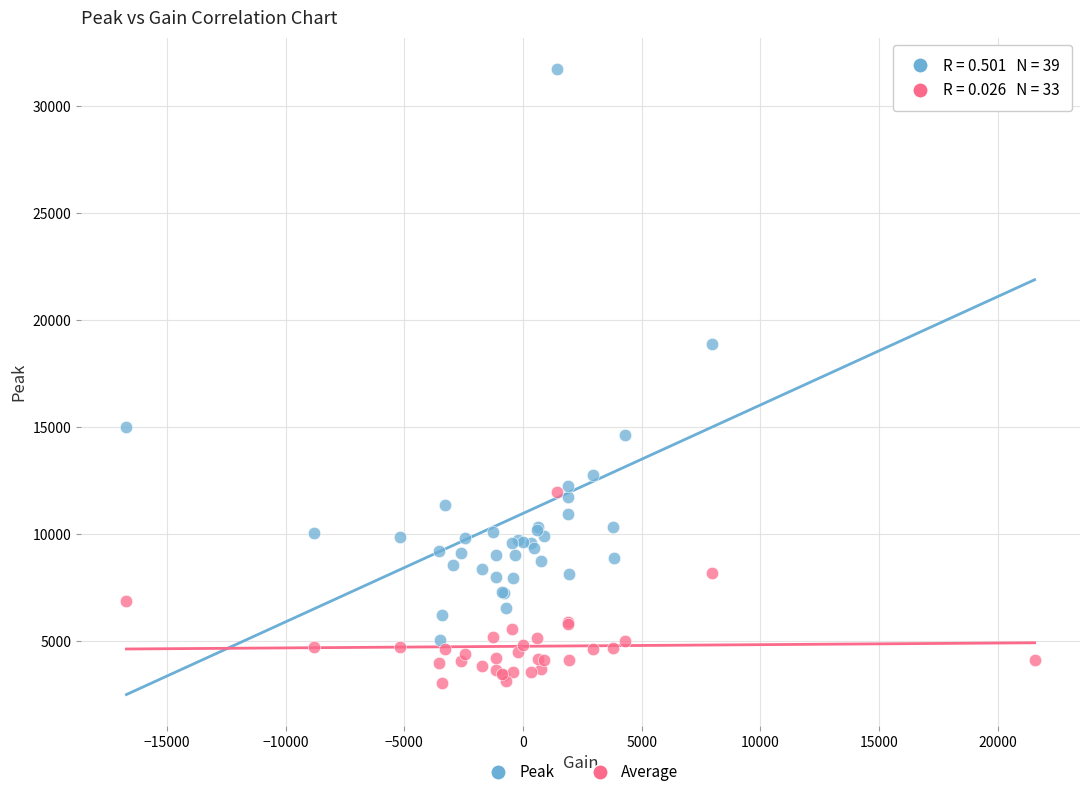

Which series has the widest spread of Y values?

Peak